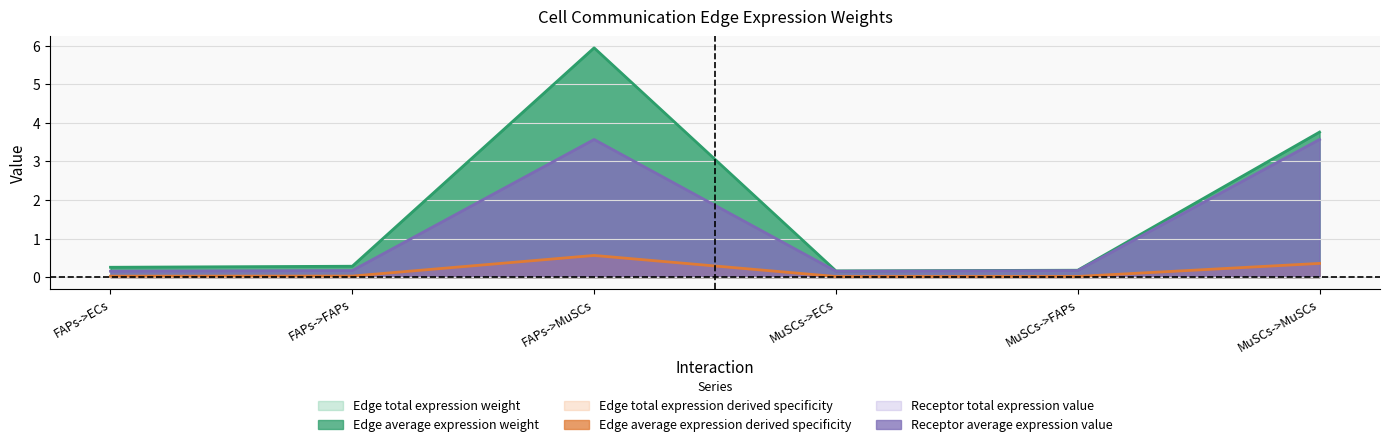

At MuSCs->ECs, list the series in order from largest to smallest.

Edge total expression weight, Receptor average expression value, Edge average expression weight